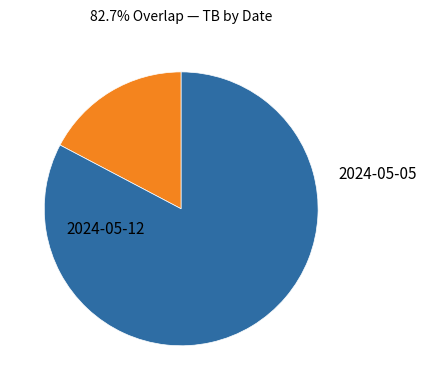

Combined, do 2024-05-05 and 2024-05-12 account for over 50%?

Yes